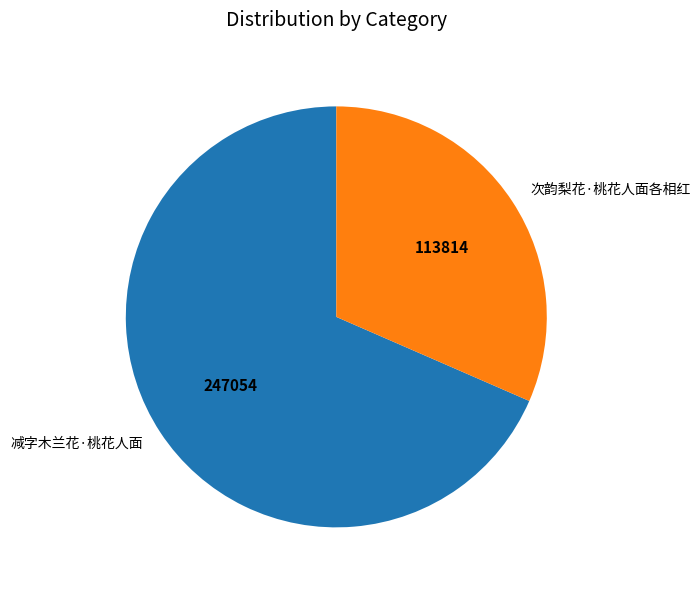

Is there a majority slice in this chart?

Yes